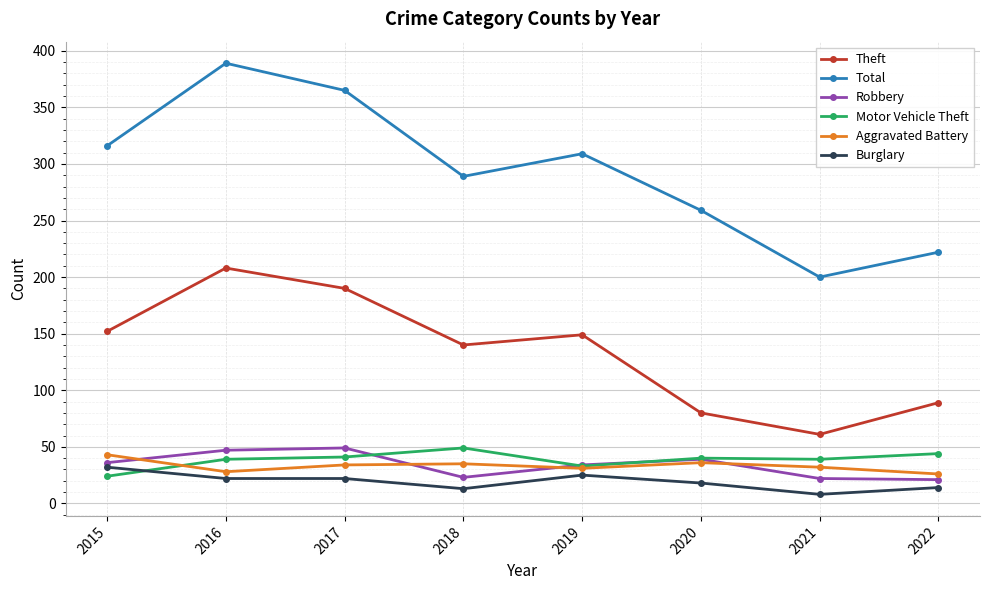

What is the difference between the Motor Vehicle Theft values at 2018 and 2015?

25